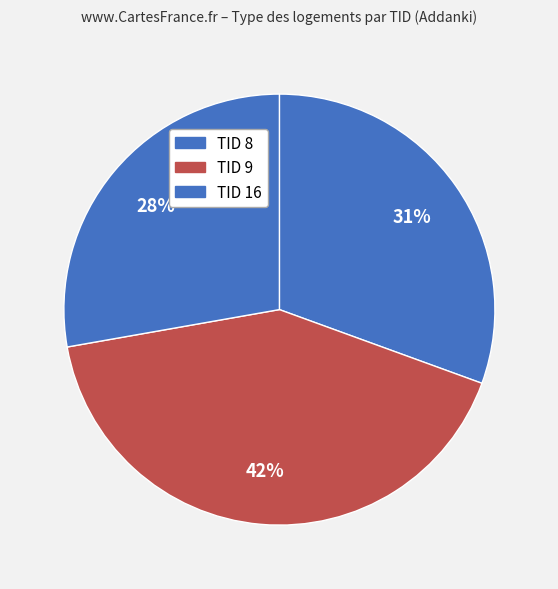

How many slices are in this pie chart?

3